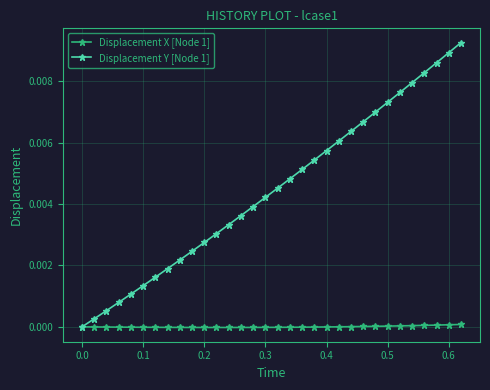

List the series in order of their peak value, highest first.

Displacement Y [Node 1], Displacement X [Node 1]